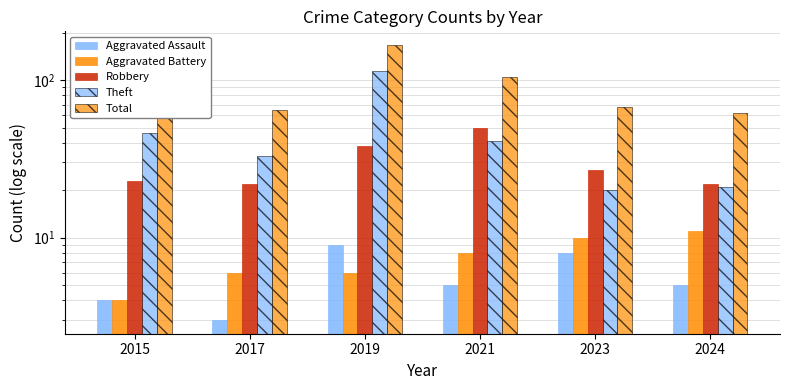

Reading right to left, transcribe all the data shown in this chart.

Aggravated Assault: 2024=5	2023=8	2021=5	2019=9	2017=3	2015=4
Aggravated Battery: 2024=11	2023=10	2021=8	2019=6	2017=6	2015=4
Robbery: 2024=22	2023=27	2021=50	2019=38	2017=22	2015=23
Theft: 2024=21	2023=20	2021=41	2019=114	2017=33	2015=46
Total: 2024=62	2023=68	2021=104	2019=167	2017=65	2015=78